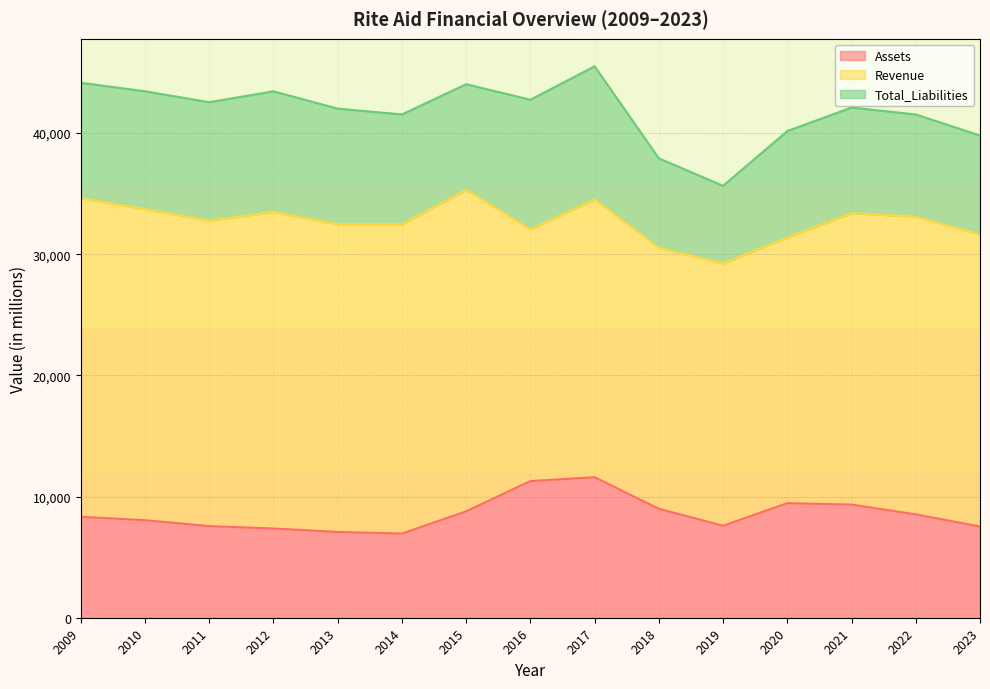

What is the total value across all series at 2019?

35636